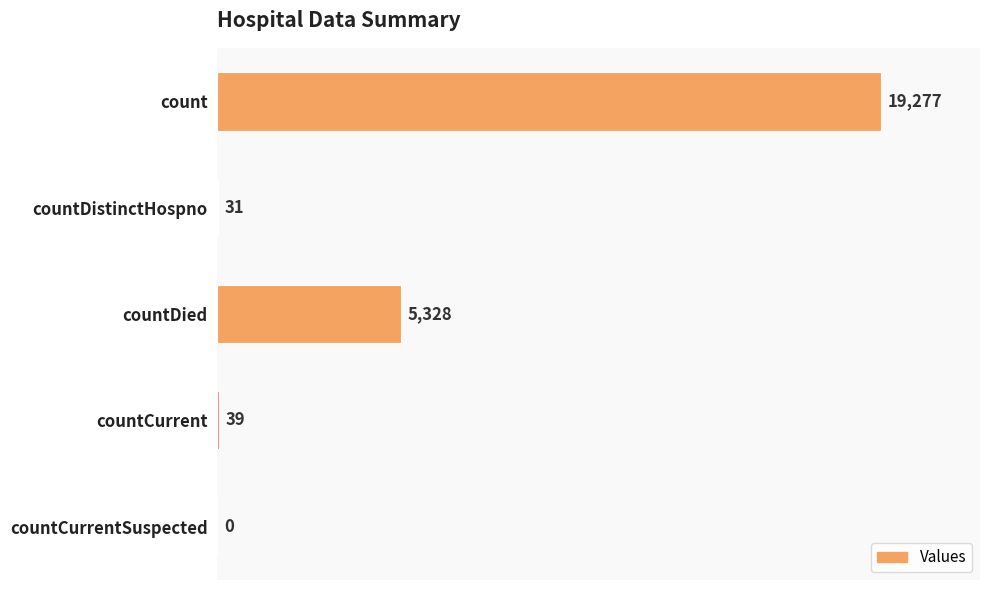

Where is the data nearest to the value 9638?

countDied